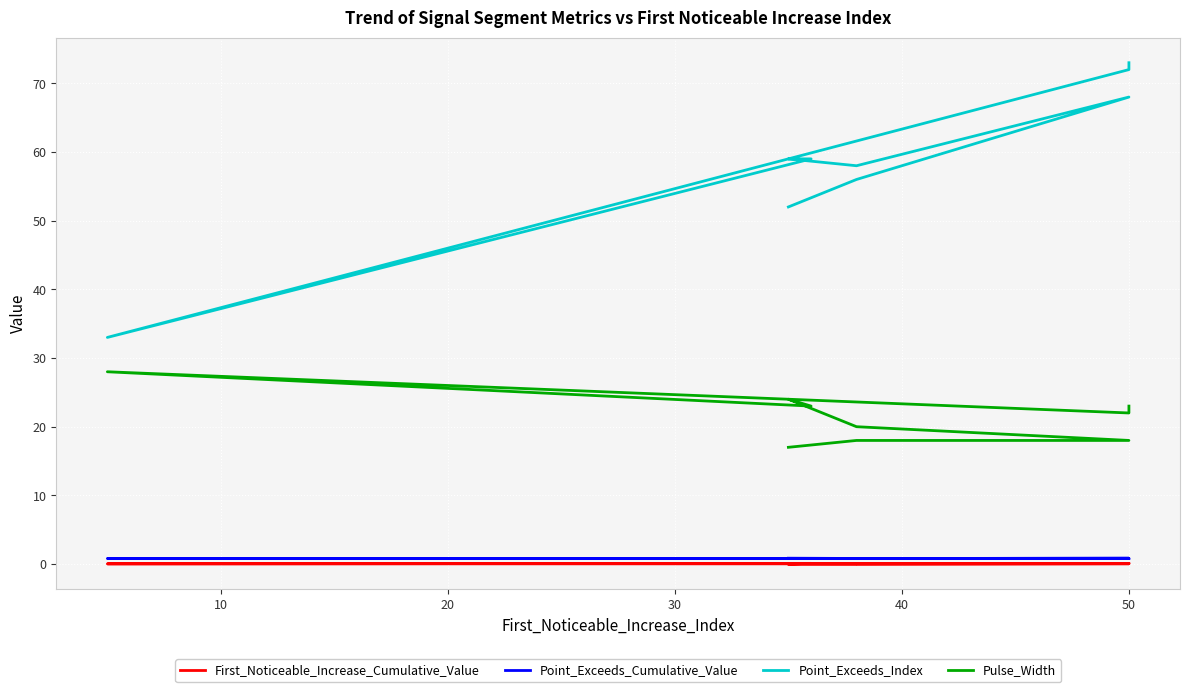

How many lines are shown in the chart?

4